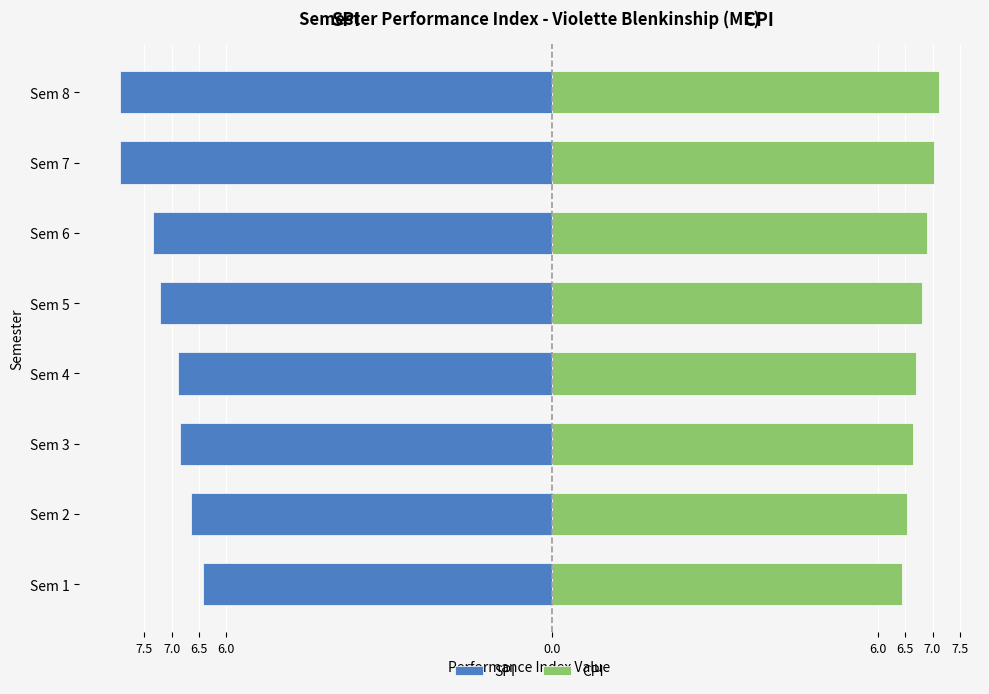

The value of SPI at Sem 6 is -7.3. True or false?

True